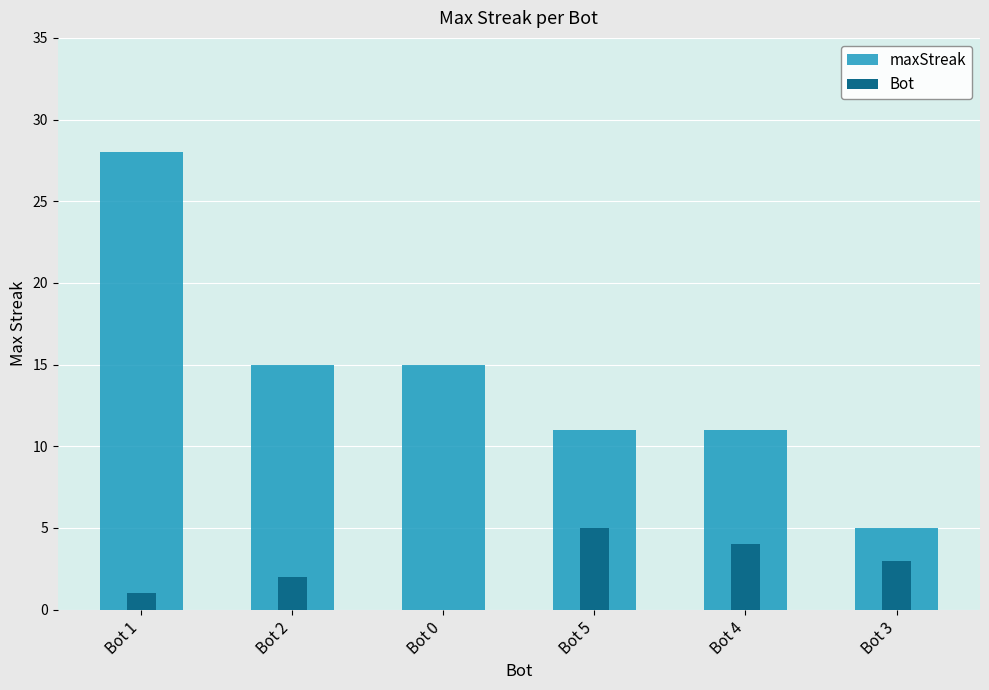

Are the bars grouped side by side (vs. stacked)?

Yes